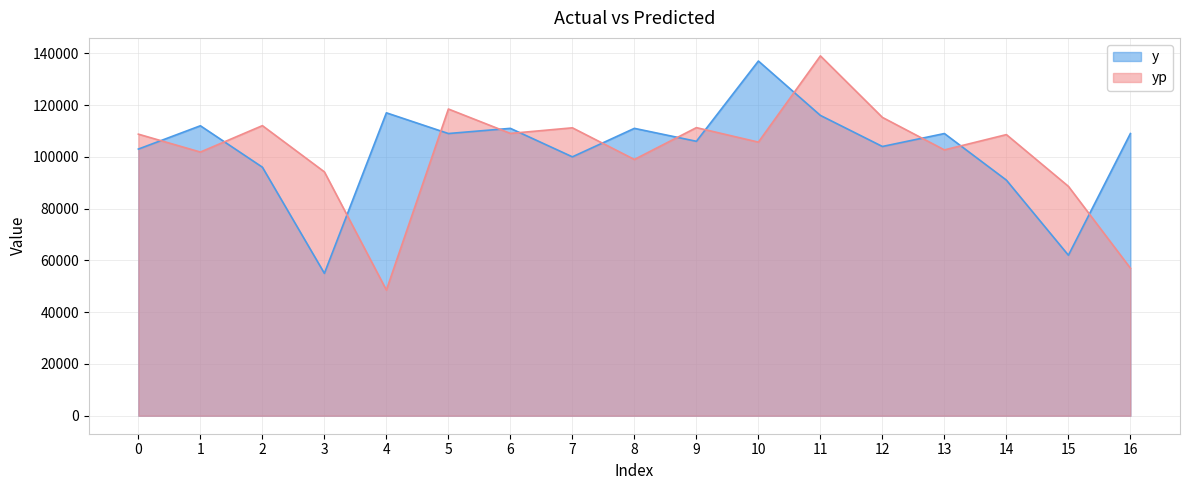

What is the greatest value displayed?

138991.8